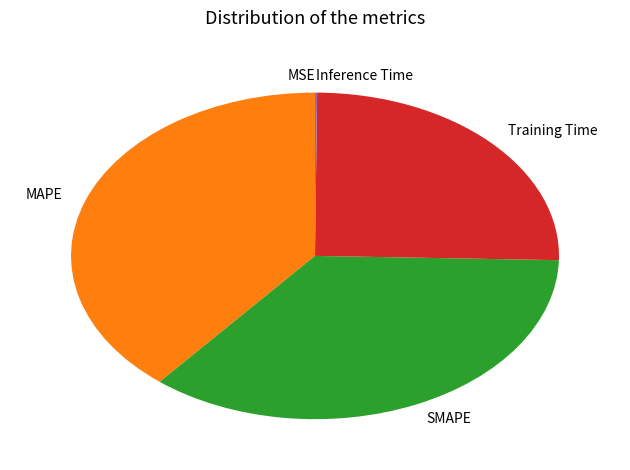

True or false: SMAPE accounts for 36% of the total.

True